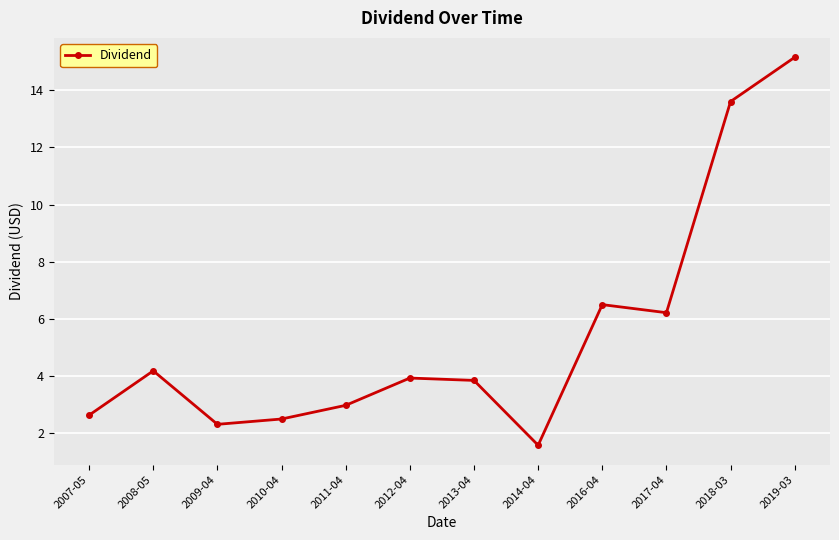

What position from the right is 2012-04?

7